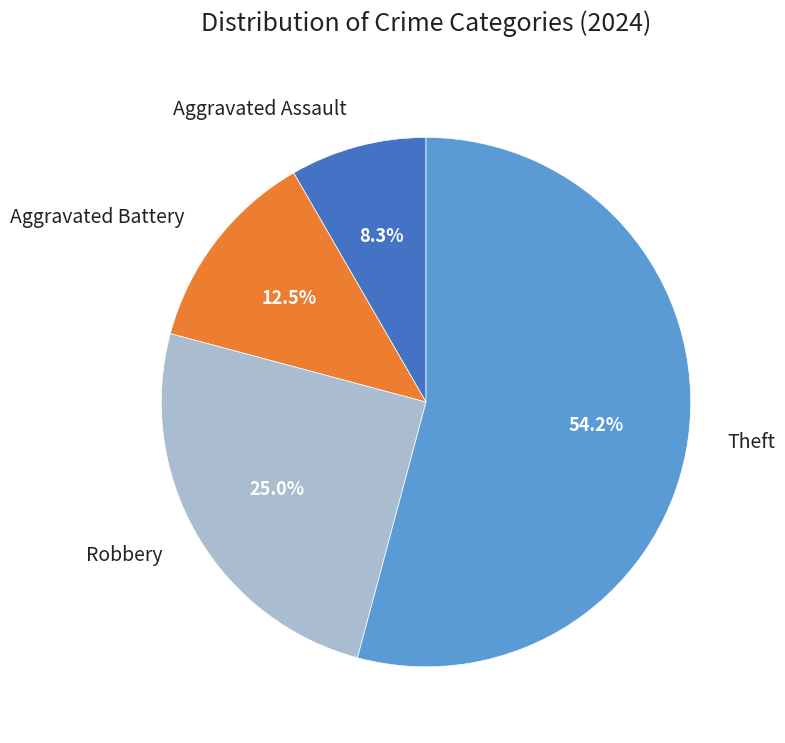

To the nearest percent, what portion does Robbery represent?

25%